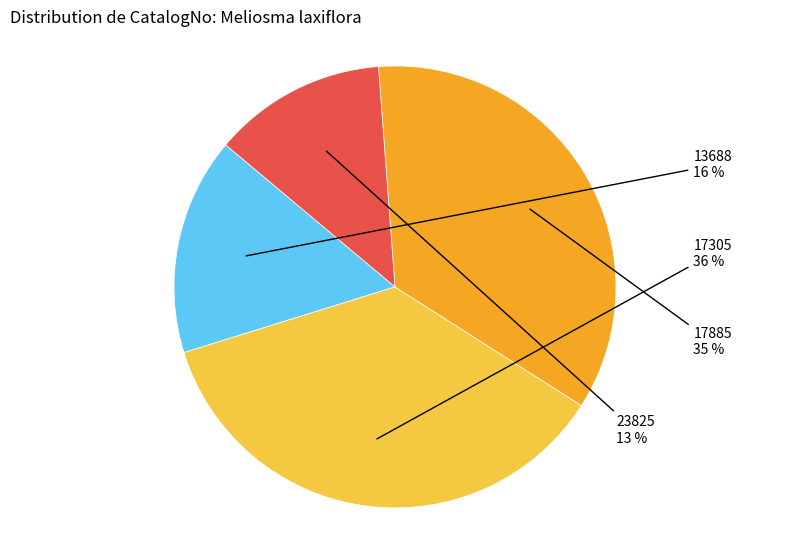

To the nearest percent, what portion does 17885 represent?

35%